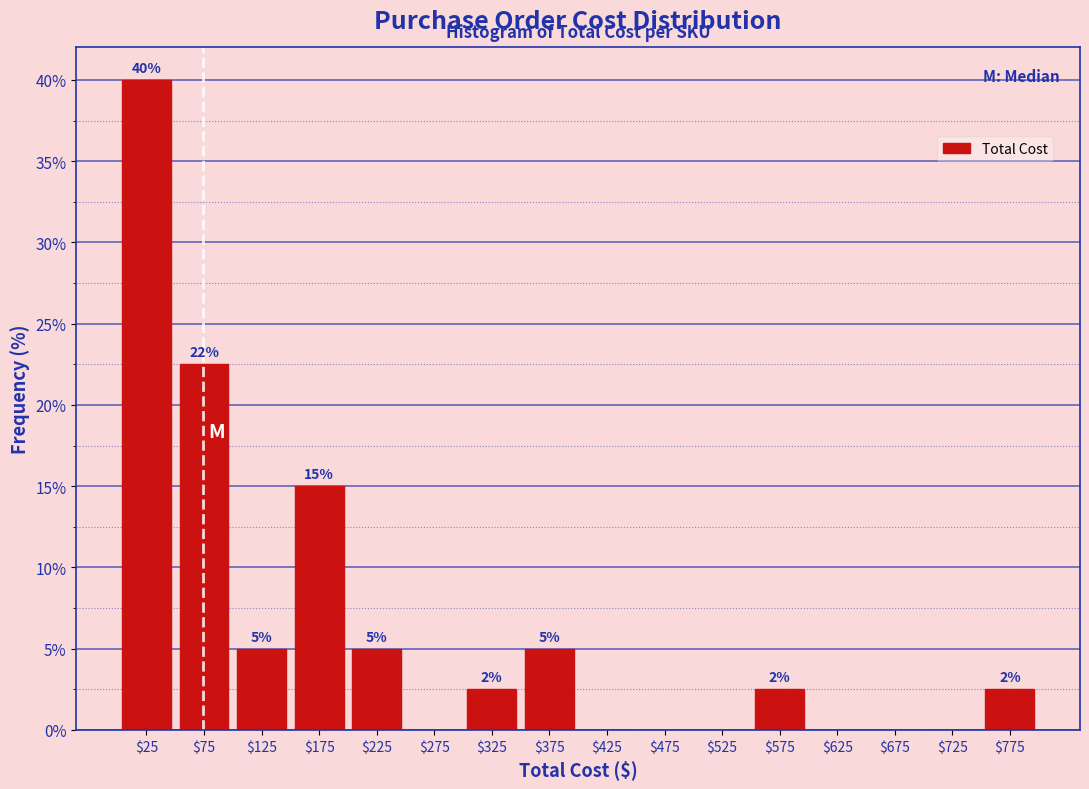

Which range on the x-axis has the tallest bar?

0 to 50